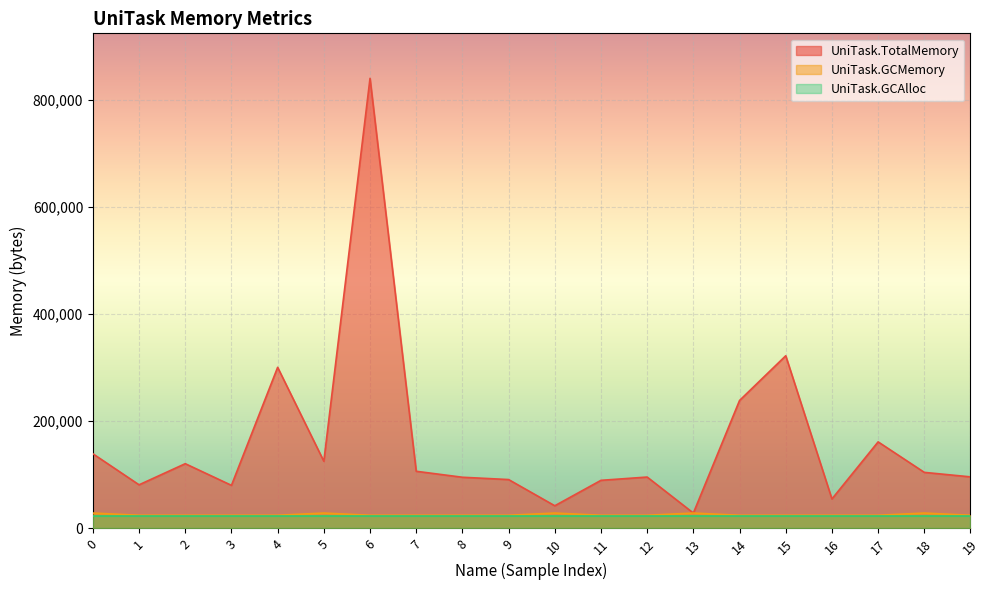

What is the spread (max minus min) of values at 10?

19883